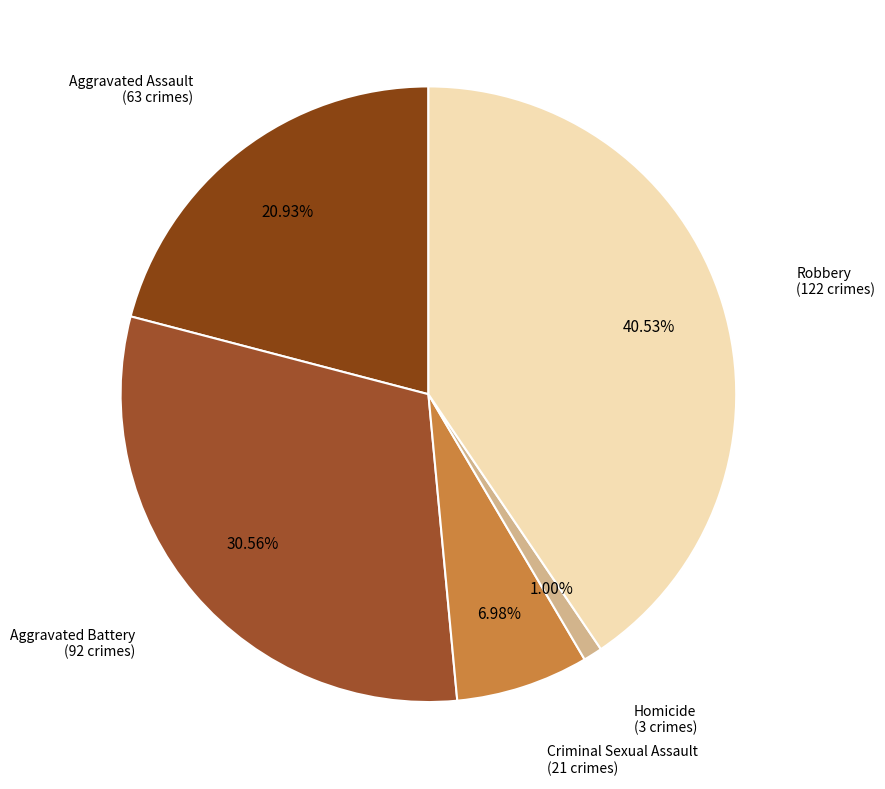

Which slice is the smallest?

Homicide